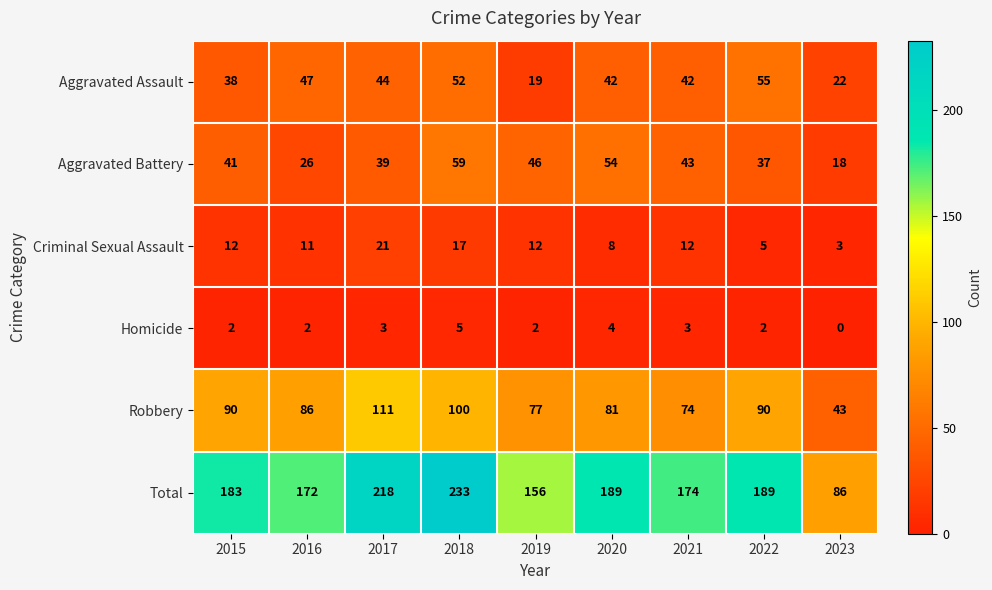

How many distinct data groups are displayed?

6